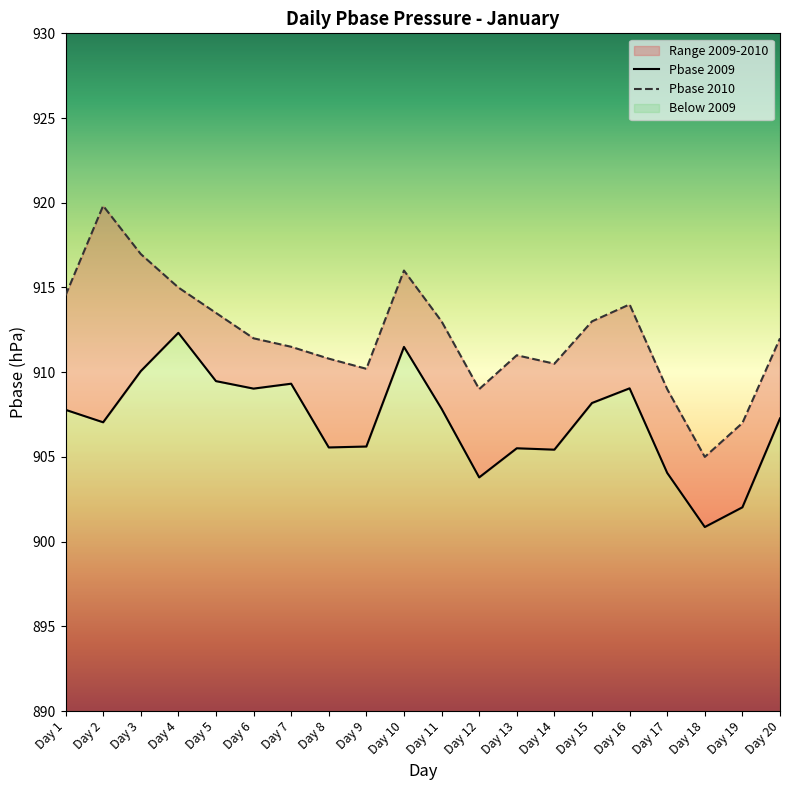

What is the value of the Pbase 2010 point at the 3rd from the left?

917.0